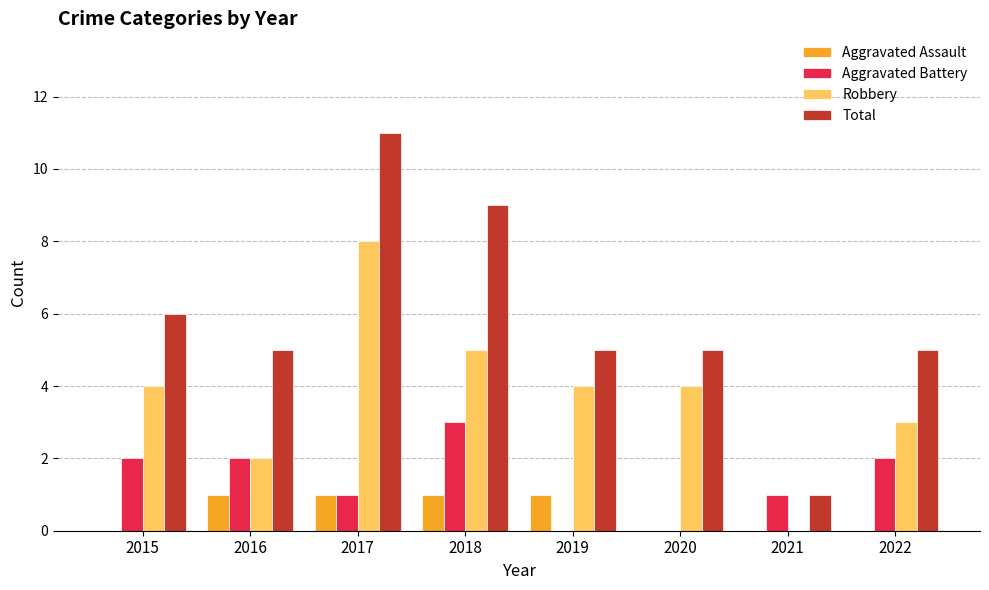

Reading left to right, list all the values displayed in this chart.

Aggravated Assault: 2015=0	2016=1	2017=1	2018=1	2019=1	2020=0	2021=0	2022=0
Aggravated Battery: 2015=2	2016=2	2017=1	2018=3	2019=0	2020=0	2021=1	2022=2
Robbery: 2015=4	2016=2	2017=8	2018=5	2019=4	2020=4	2021=0	2022=3
Total: 2015=6	2016=5	2017=11	2018=9	2019=5	2020=5	2021=1	2022=5